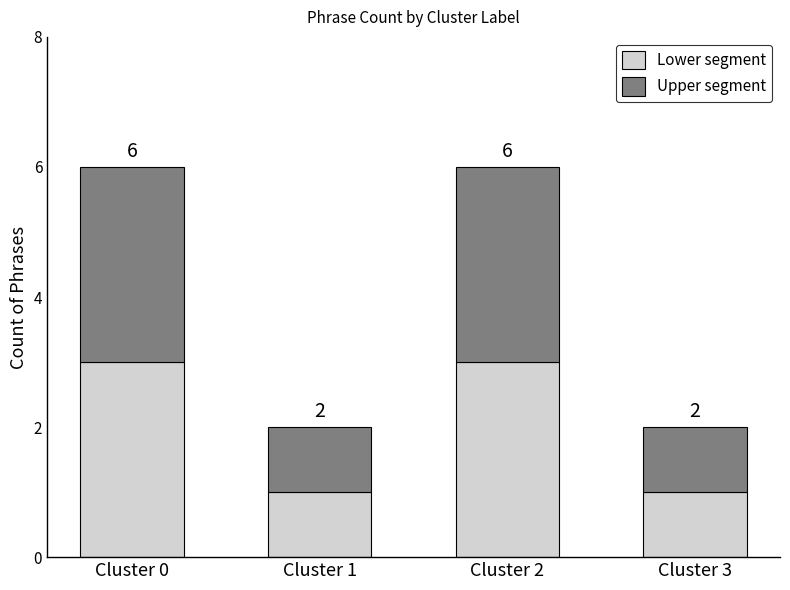

At which category is the sum across all series the highest?

Cluster 0